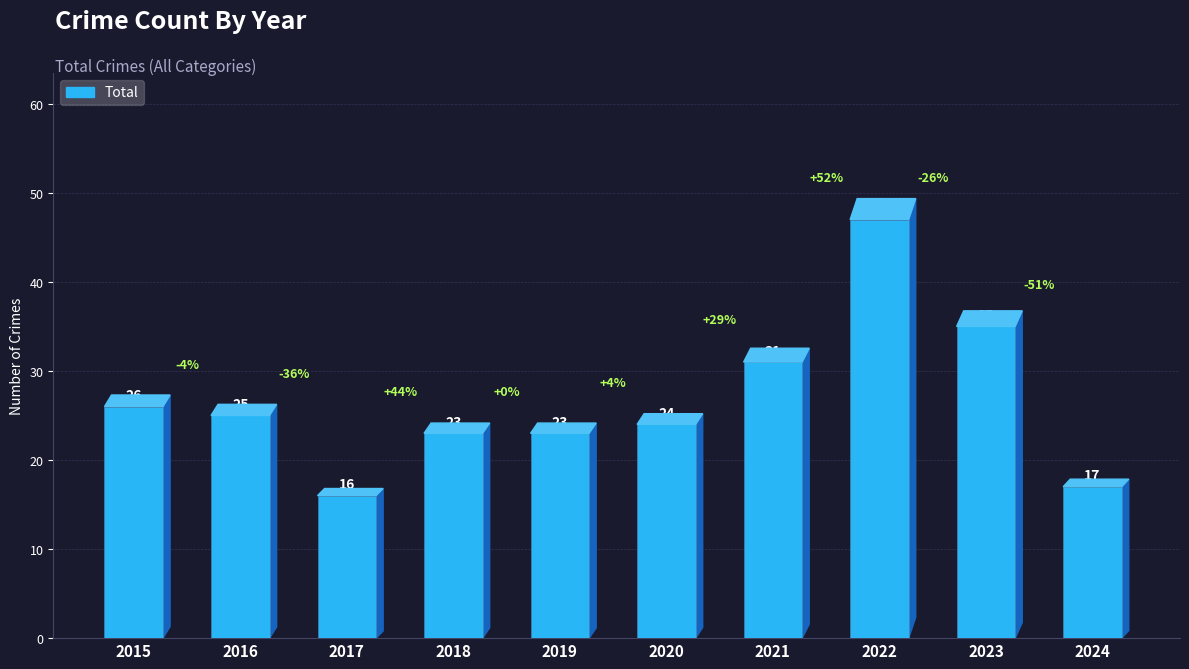

What is the sum of all values?

267